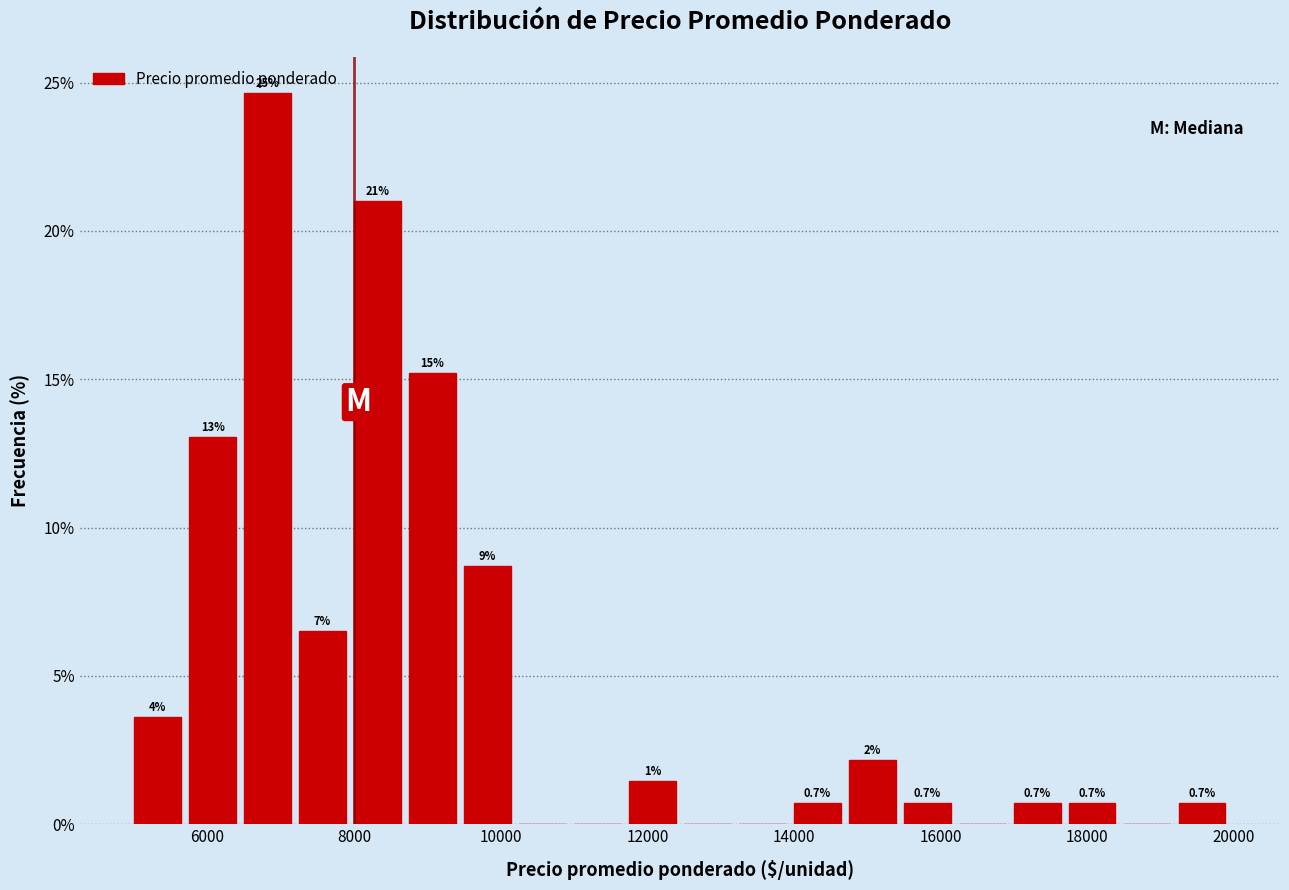

Read against the x-axis, roughly where is the centre of the tallest bar?

6800